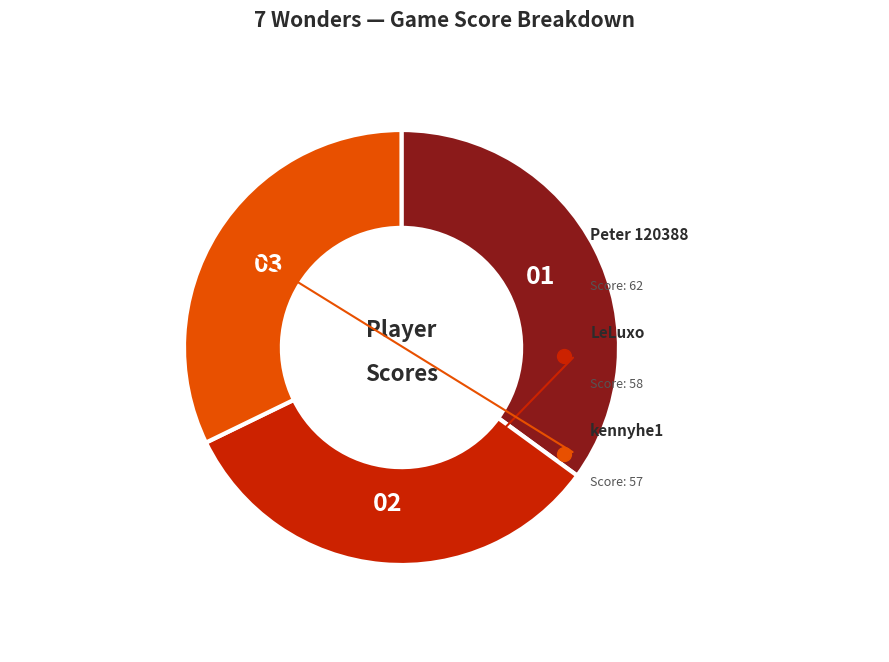

What is the smallest slice in the pie chart?

kennyhe1